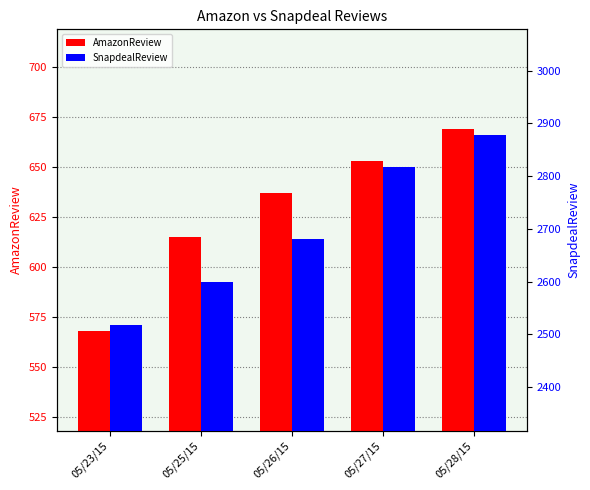

At which category is the sum across all series the highest?

05/28/15